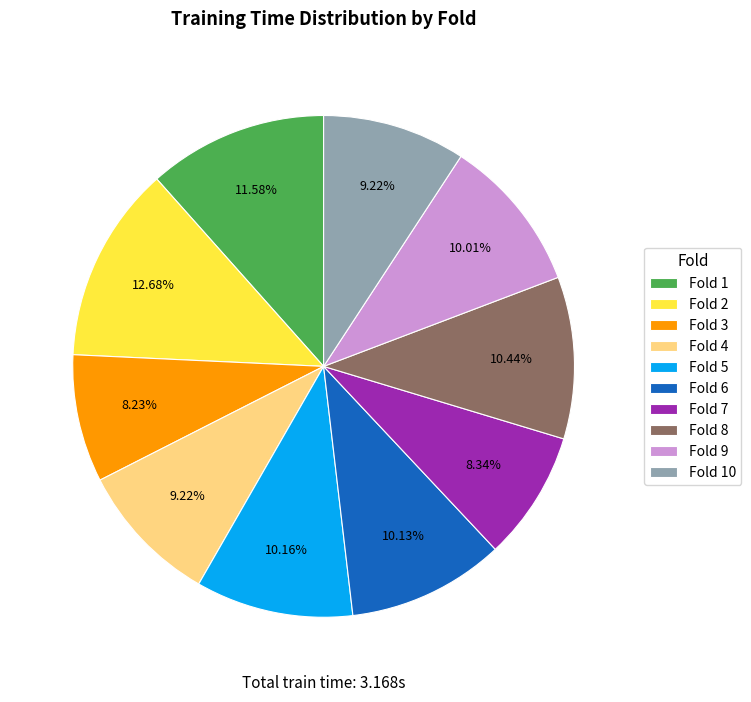

To the nearest percent, what is the difference between the largest and smallest slice percentages?

4%